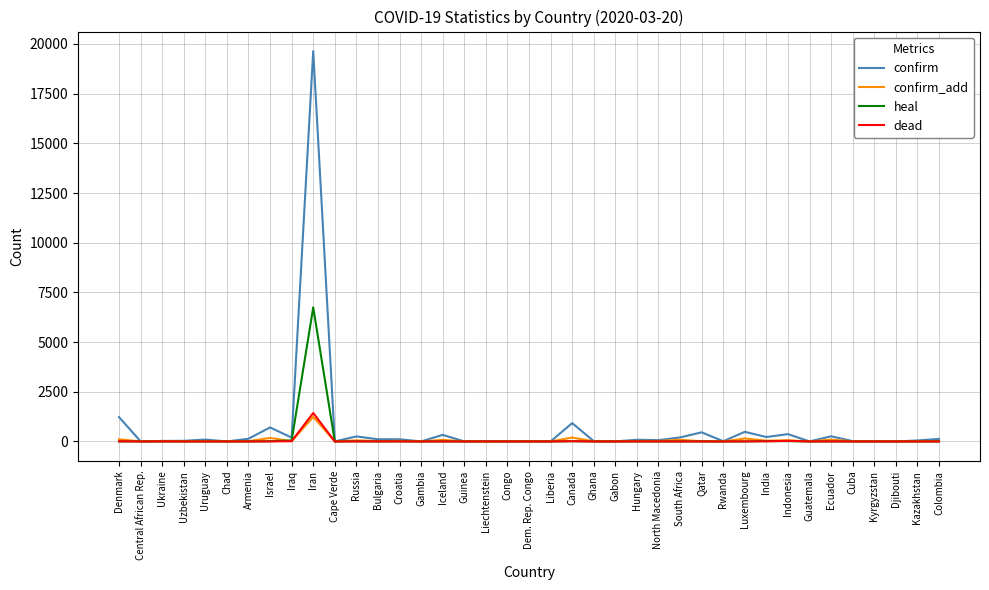

At how many categories does at least one series exceed 16570?

1